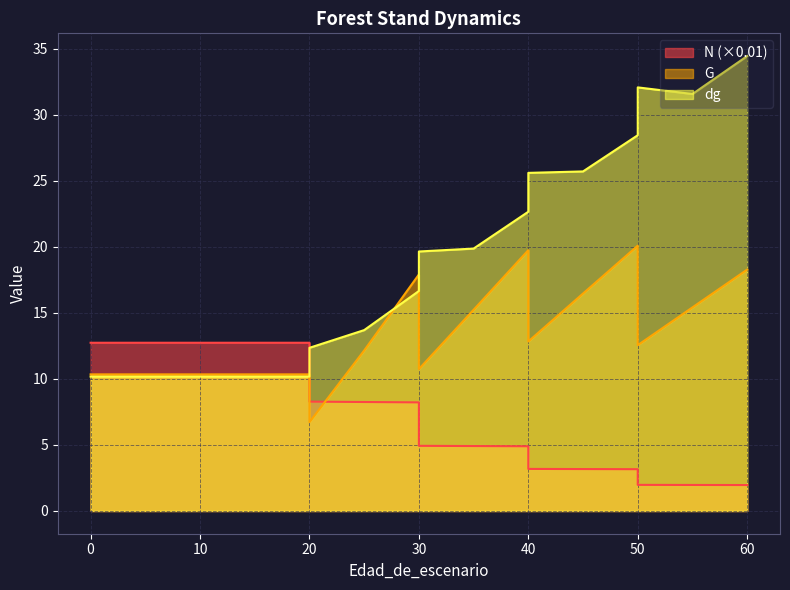

Which has a higher value, 30 or 50?

30